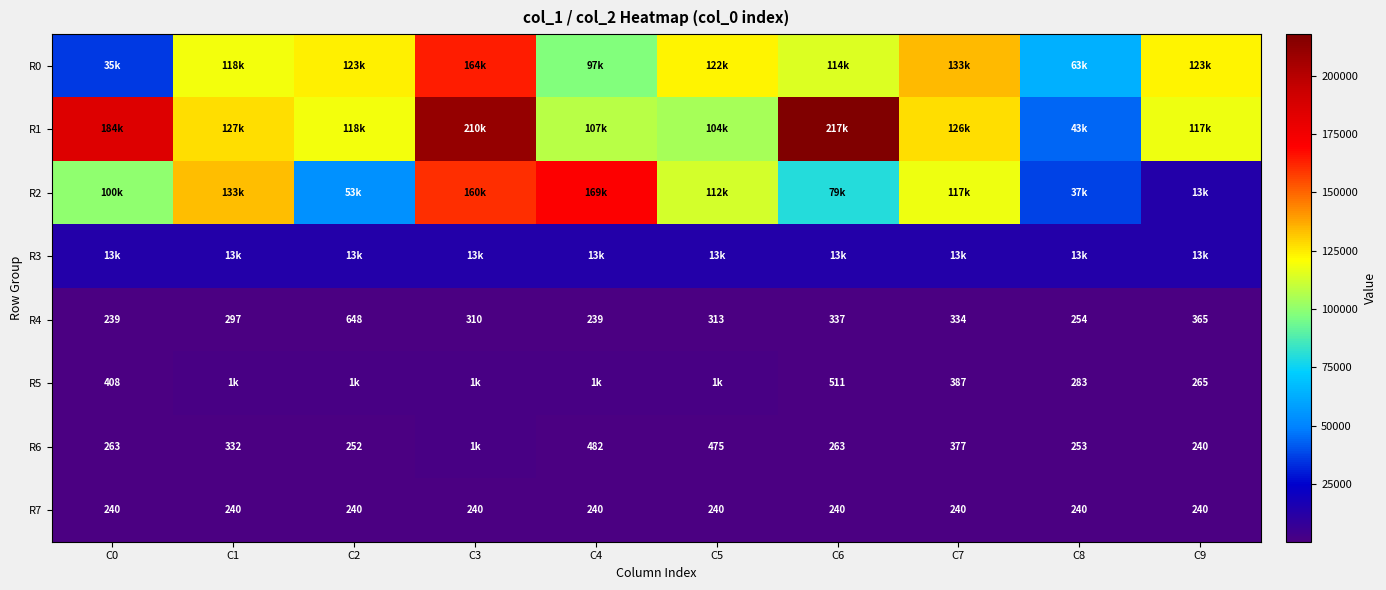

What is the difference between the second highest and second lowest values in the R4 series?

126